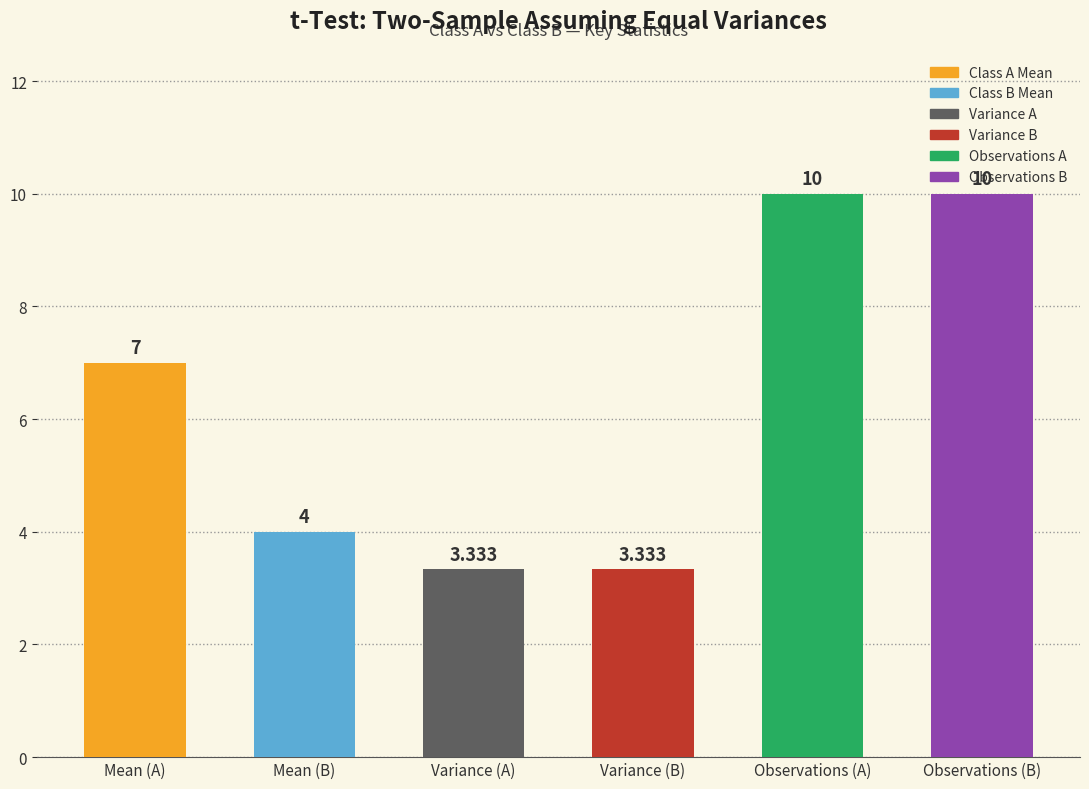

What is the value of the 1st bar from the left?

7.0